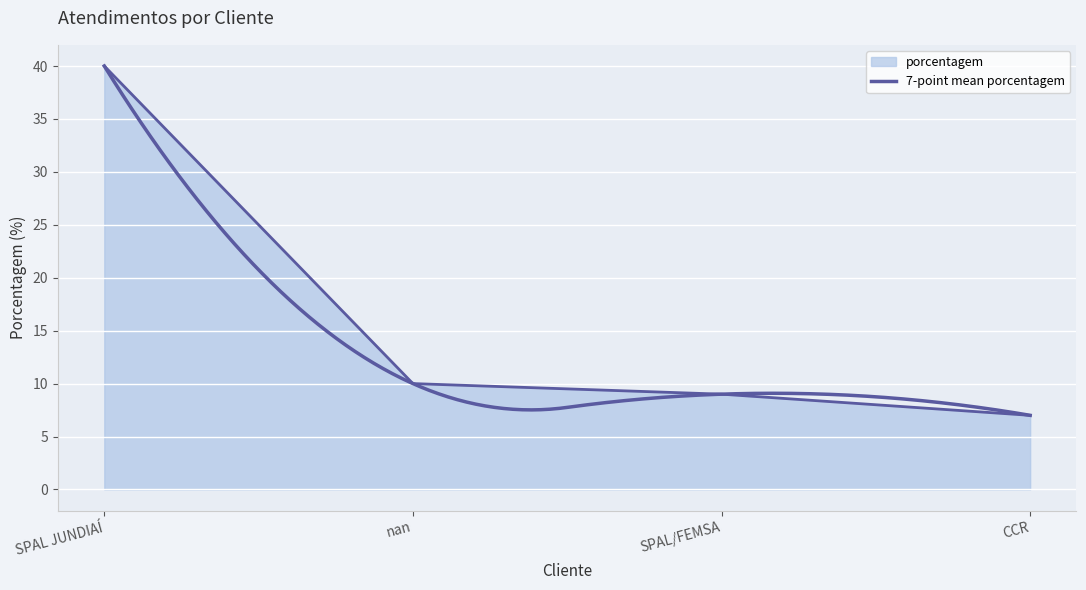

Reading left to right, transcribe all the data shown in this chart.

40	10	9	7